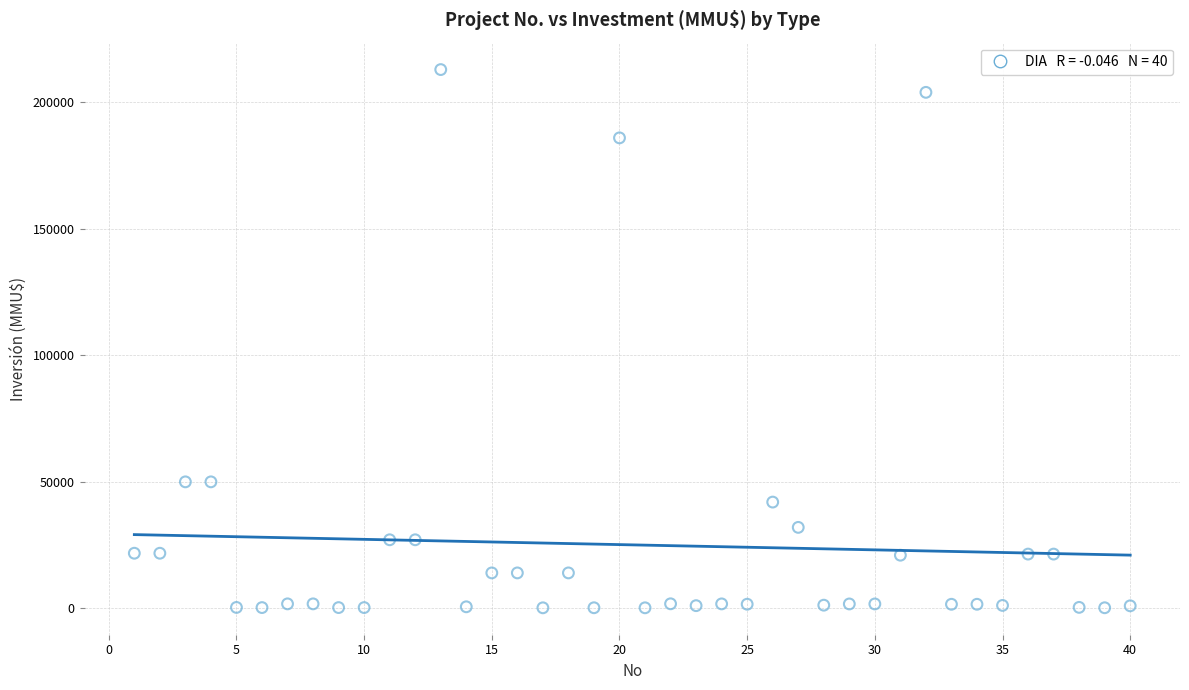

What is the range of Y values (max minus min)?

212800